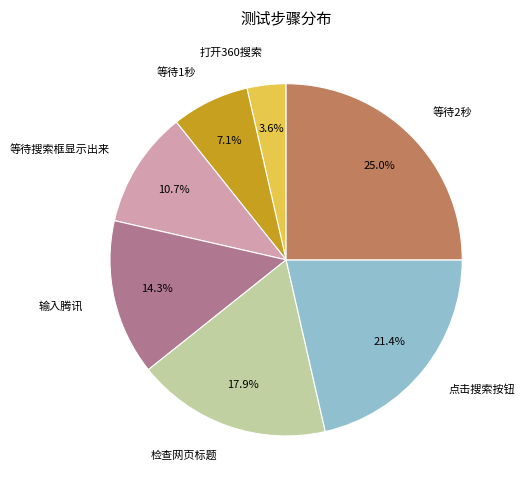

True or false: 等待搜索框显示出来 accounts for 11% of the total.

True